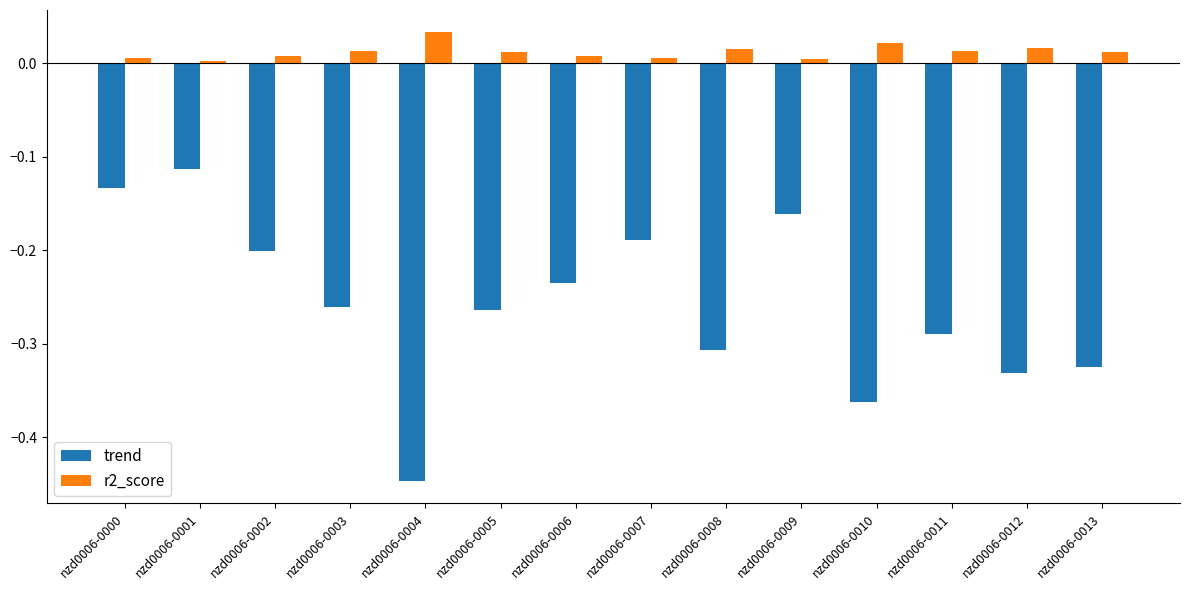

At which category is the sum across all series the highest?

nzd0006-0001